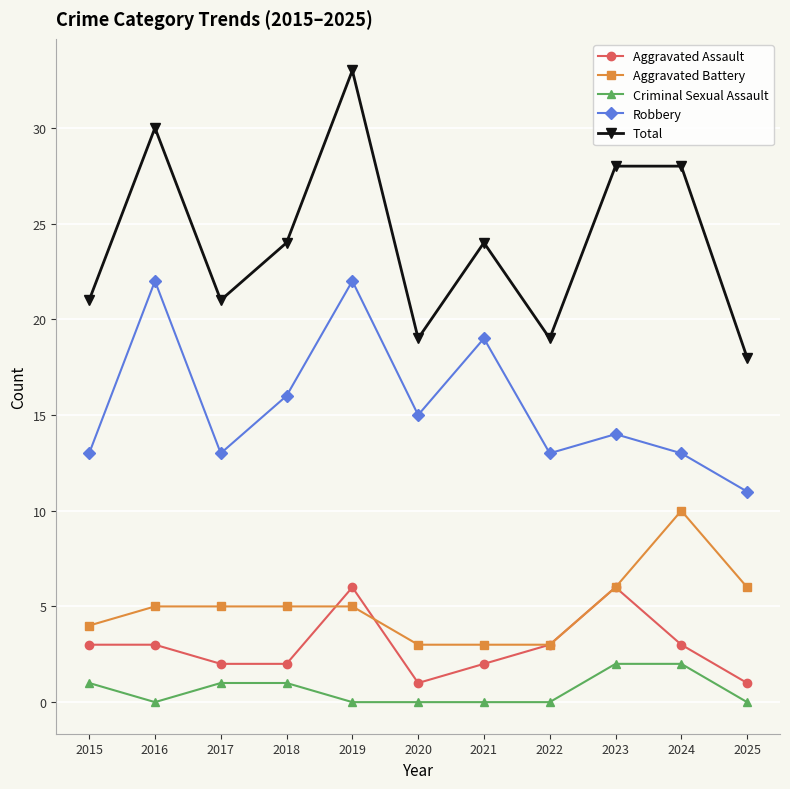

Which series has the widest spread of values?

Total